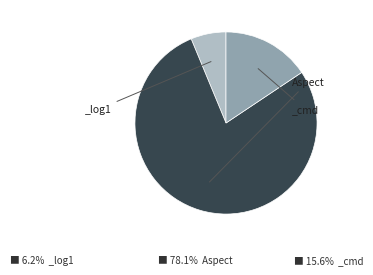

Does any single category account for the majority?

Yes